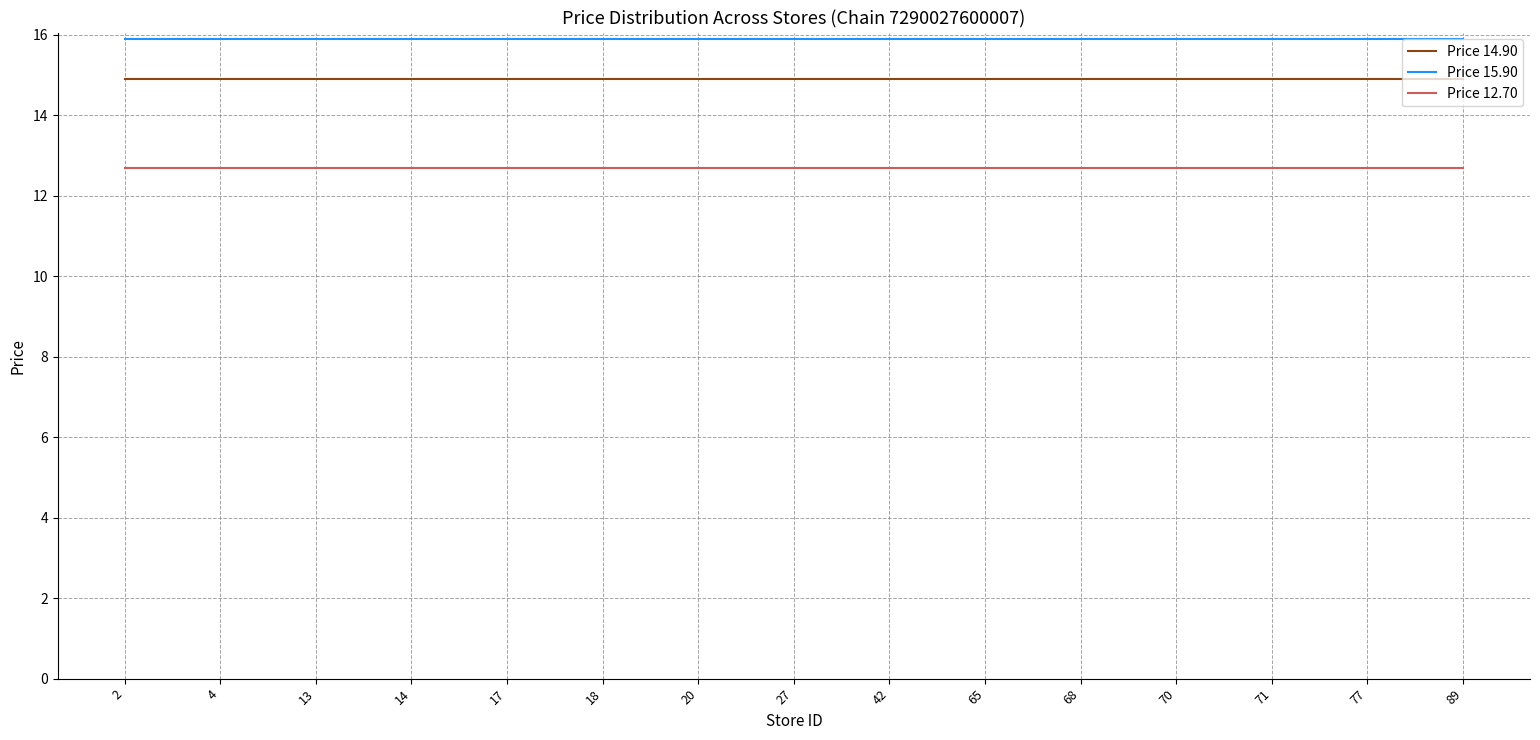

True or false: Price 12.70 and Price 14.90 cross at least once.

False